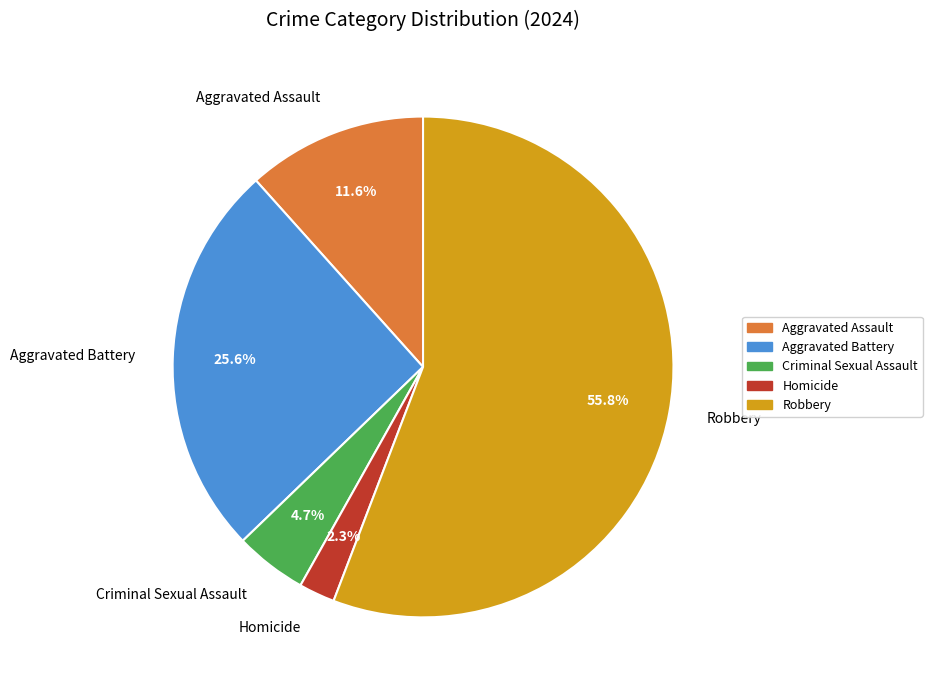

Rank the categories by value from lowest to highest.

Homicide, Criminal Sexual Assault, Aggravated Assault, Aggravated Battery, Robbery